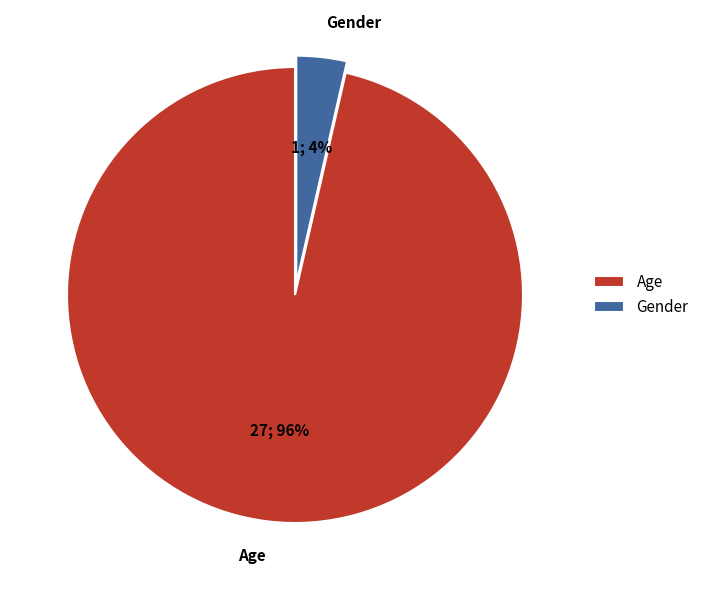

To the nearest percent, what portion does Gender represent?

4%